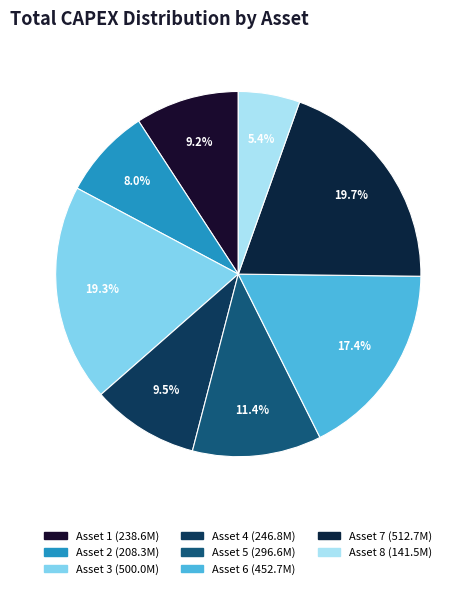

To the nearest percent, what portion does Asset 5 represent?

11%